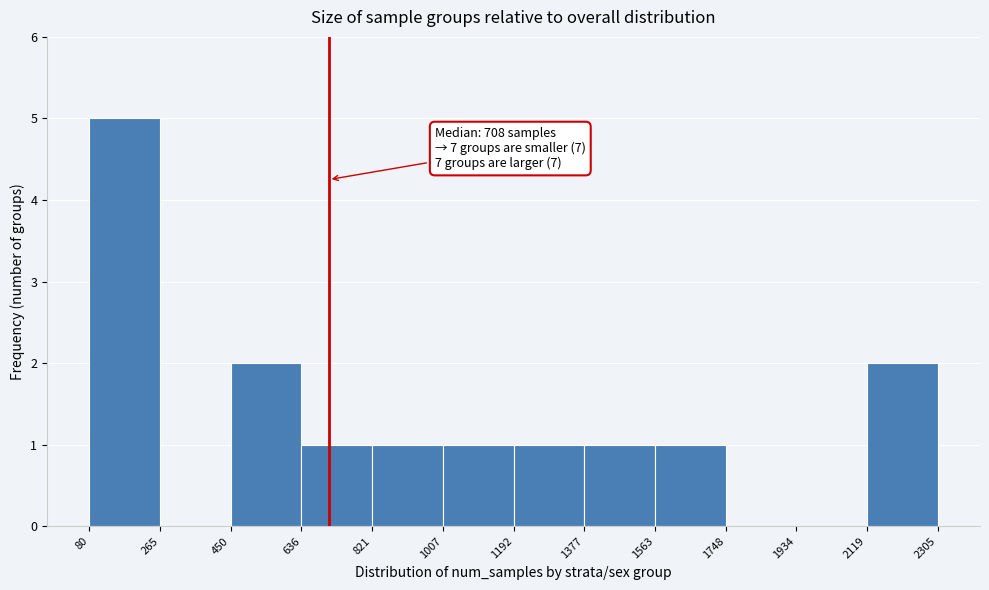

Over which range of the x-axis is the bar tallest?

80 to 265